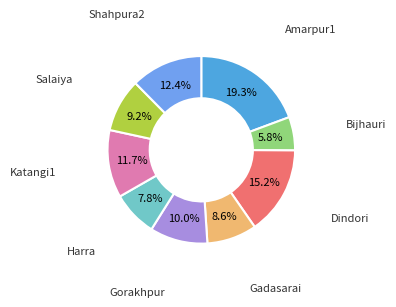

Rank the categories by value from lowest to highest.

Bijhauri, Harra, Gadasarai, Salaiya, Gorakhpur, Katangi1, Shahpura2, Dindori, Amarpur1